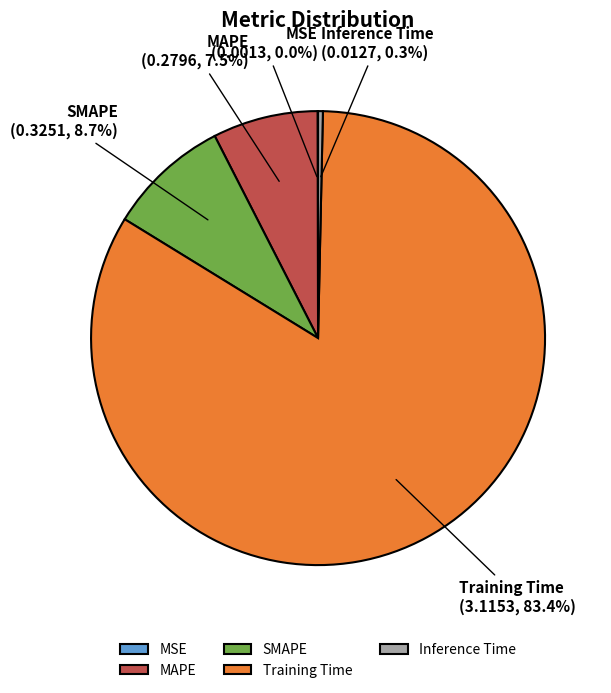

Does SMAPE account for over 50% of the chart?

No